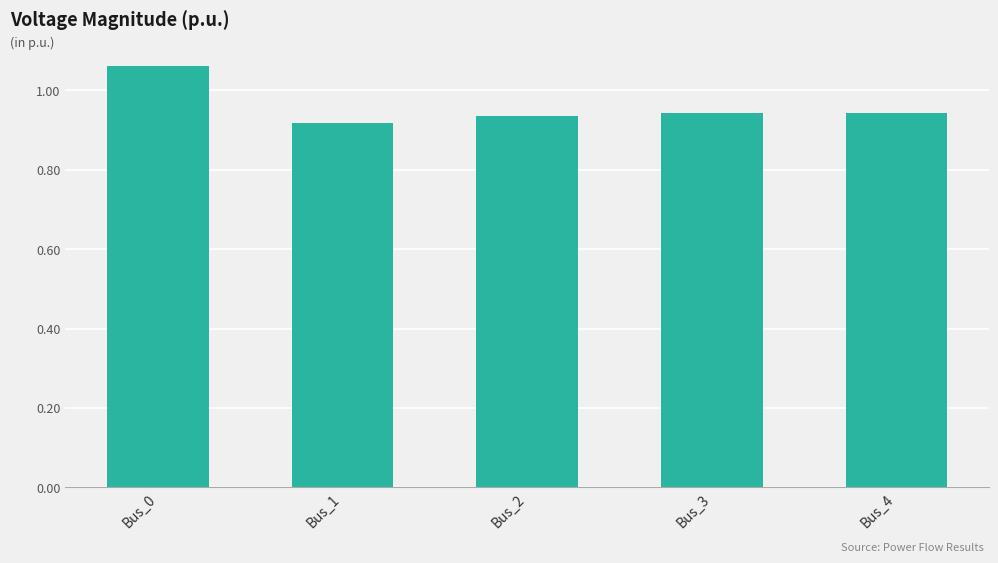

Which category has the highest value across all series?

Bus_0